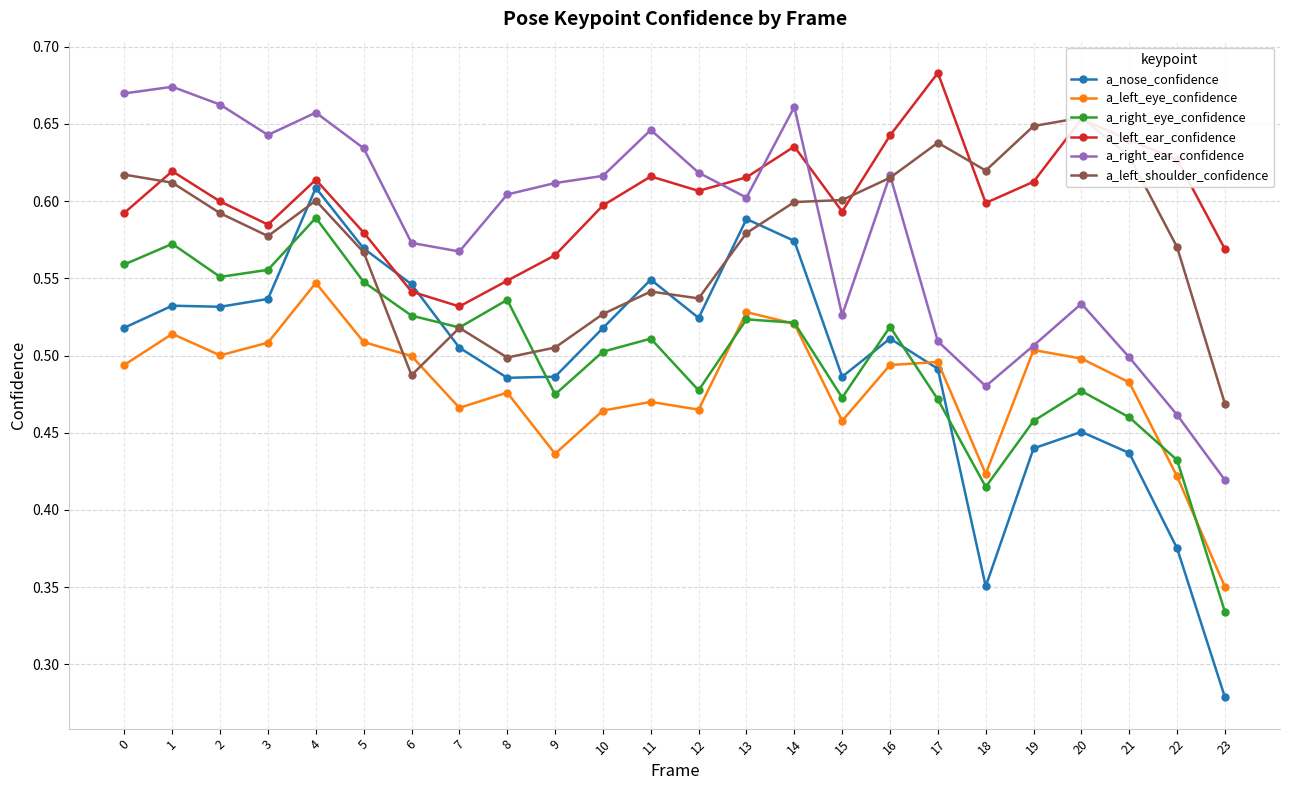

What is the sum of the a_right_eye_confidence values at 22 and 15?

0.9